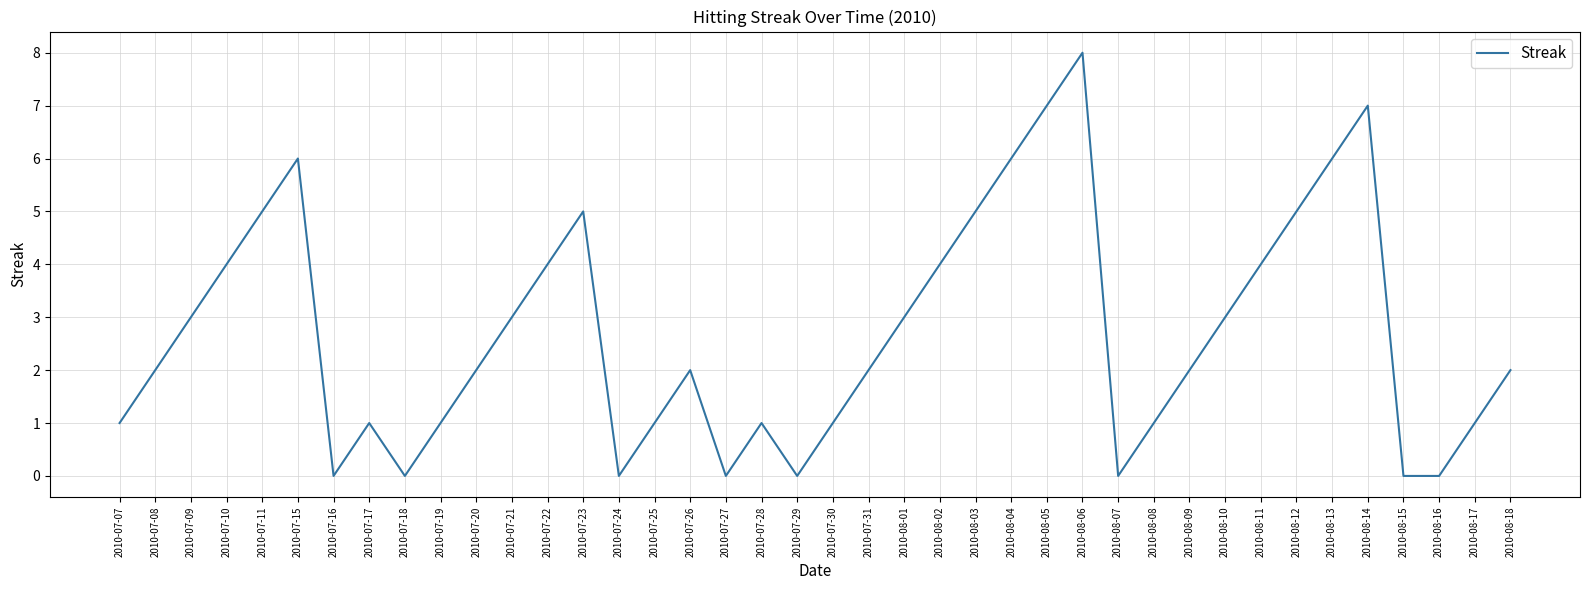

What is the change in value from 2010-07-20 to 2010-08-14?

+5